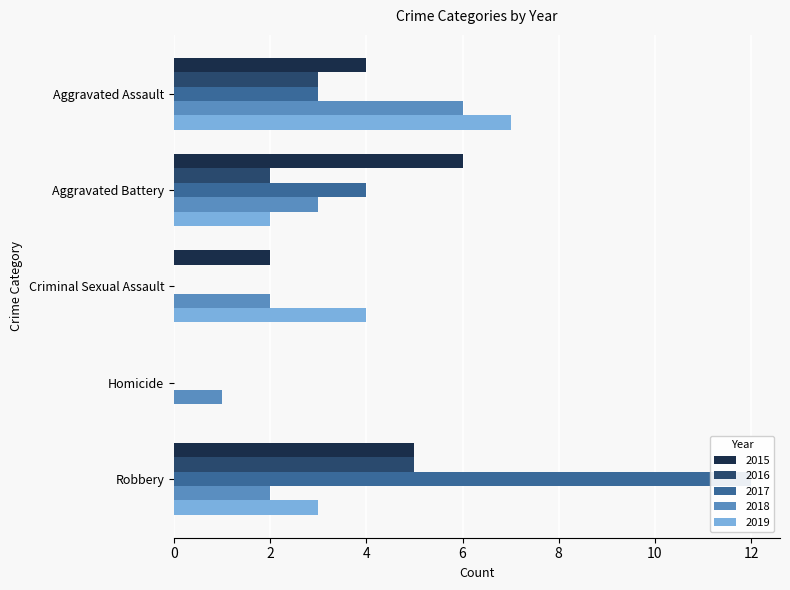

Which series has the widest spread of values?

2017